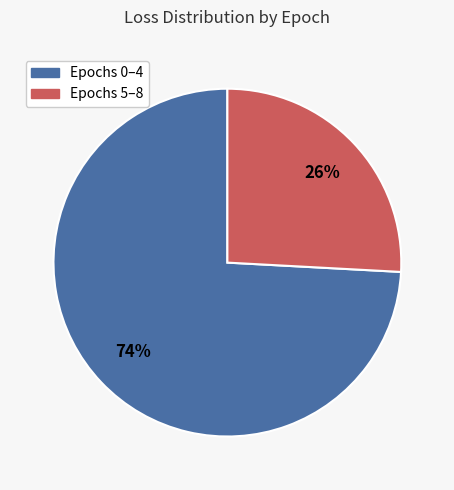

To the nearest percent, what is the difference between the Epochs 5–8 and Epochs 0–4 slice percentages?

48%